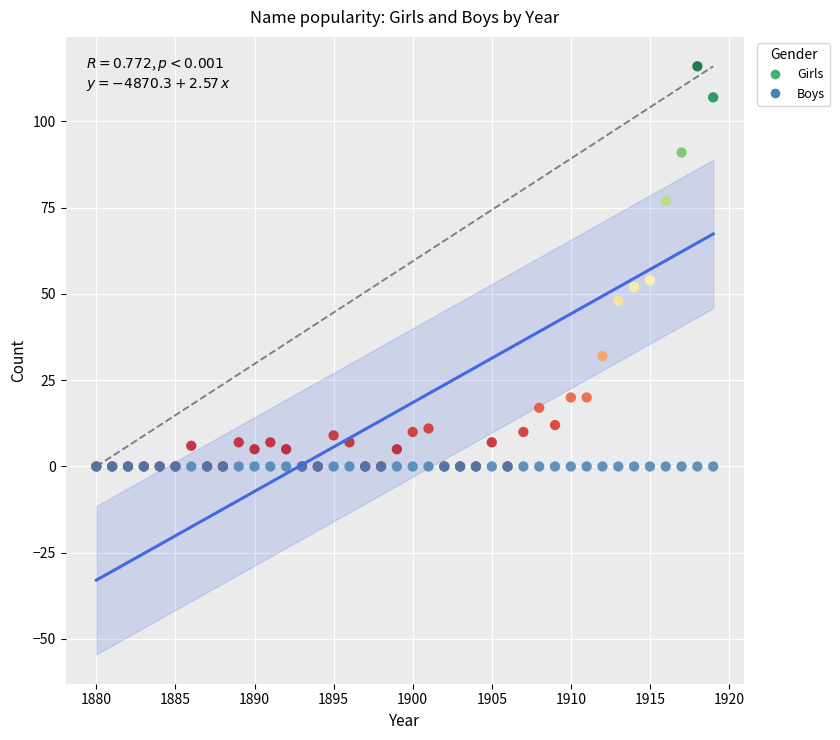

In the Girls series, what Y value is closest to 58?

54